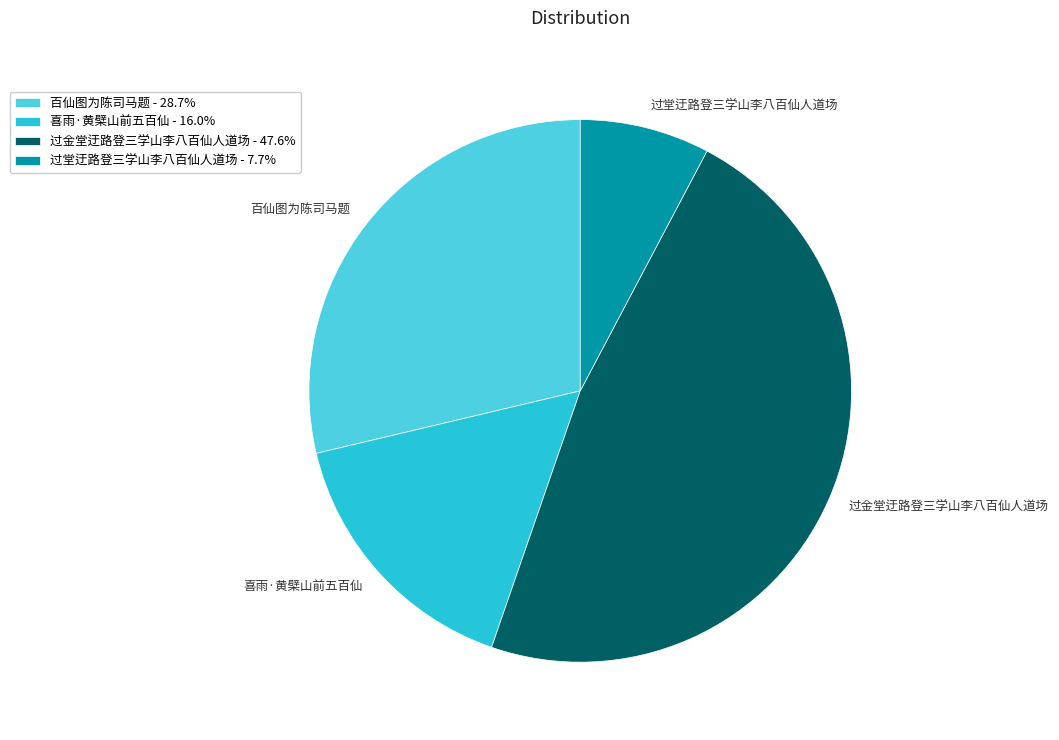

Is there a majority slice in this chart?

No